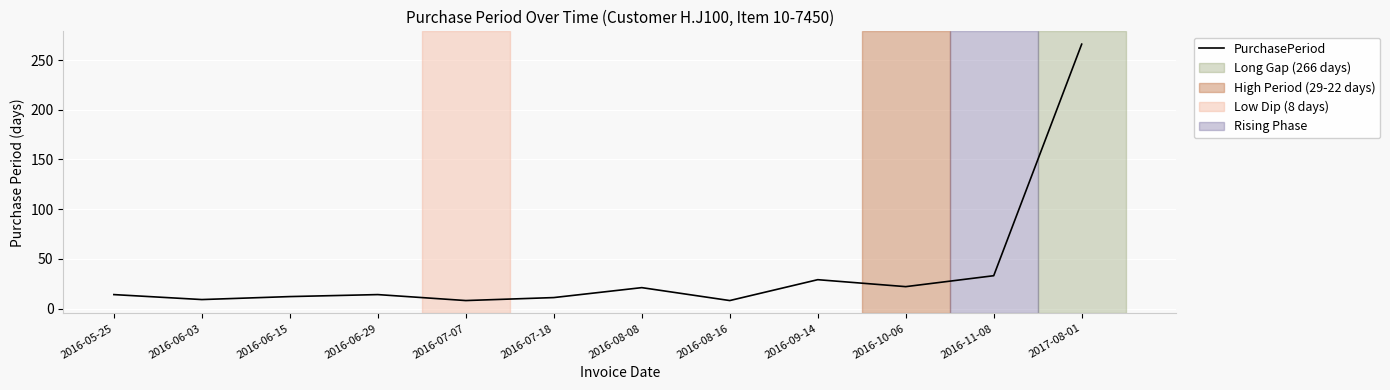

The chart shows a value of 29 at 2016-09-14. True or false?

True